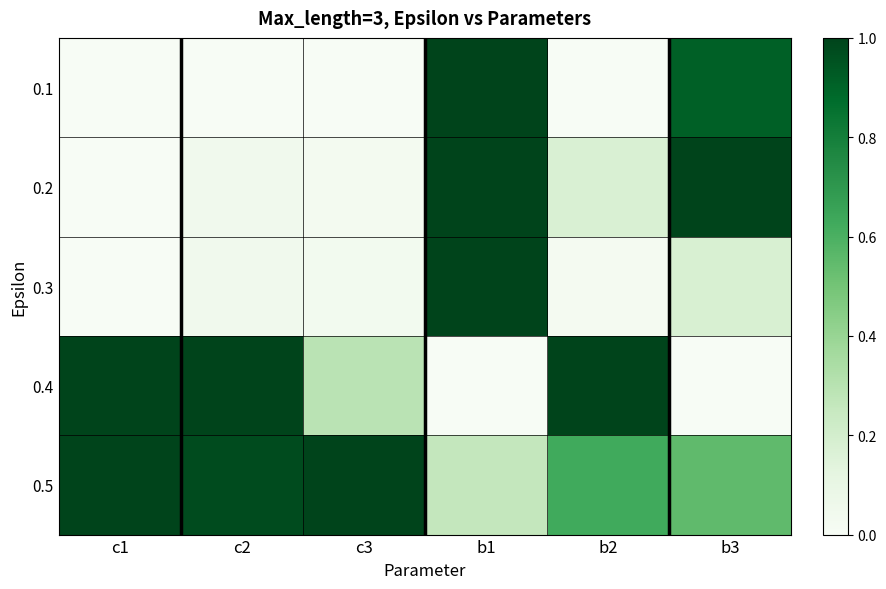

Reading right to left, transcribe all the data shown in this chart.

0.1: b3=0.9	b2=0.0	b1=1.0	c3=0.0	c2=0.0	c1=0.0
0.2: b3=1.0	b2=0.2	b1=1.0	c3=0.0	c2=0.0	c1=0.0
0.3: b3=0.2	b2=0.0	b1=1.0	c3=0.0	c2=0.0	c1=0.0
0.4: b3=0.0	b2=1.0	b1=0.0	c3=0.3	c2=1.0	c1=1.0
0.5: b3=0.6	b2=0.6	b1=0.3	c3=1.0	c2=1.0	c1=1.0